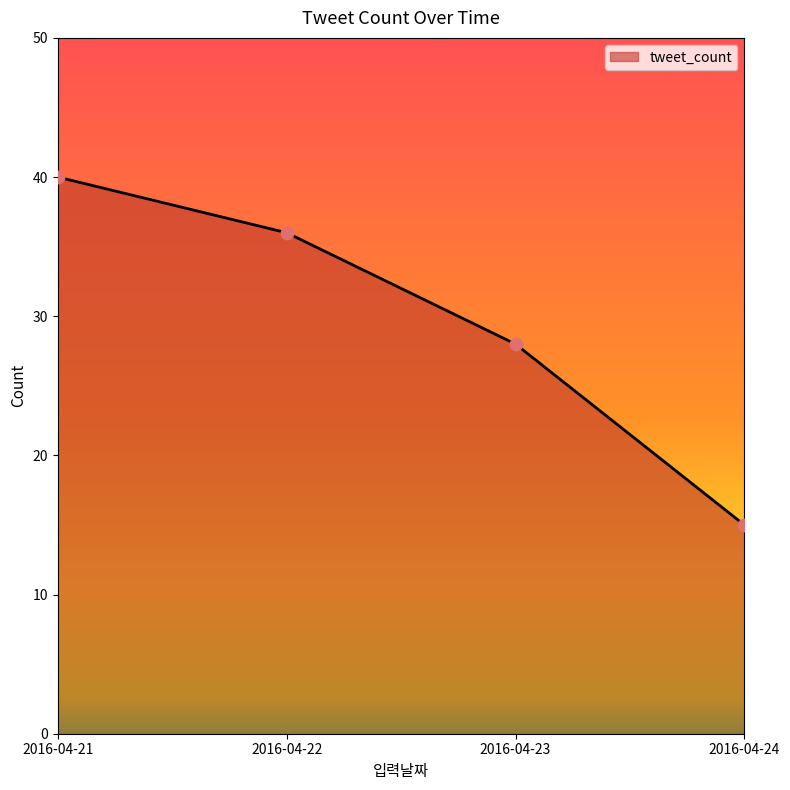

What is the change in value from 2016-04-21 to 2016-04-24?

-25